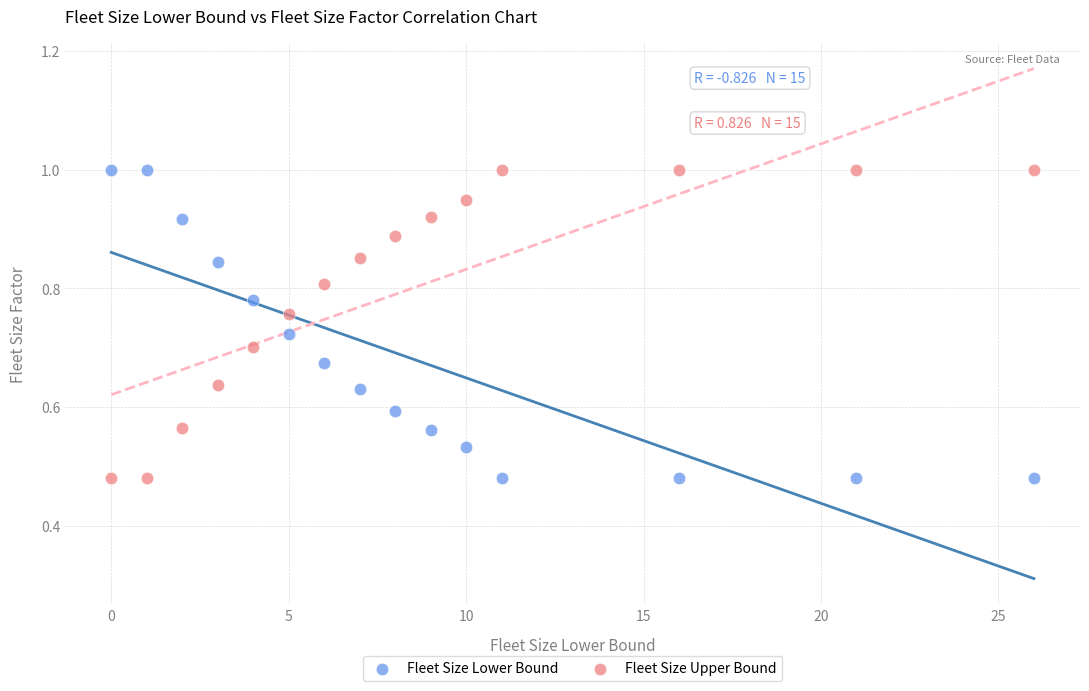

What is the X range (max minus min) for the scatter plot?

26.0